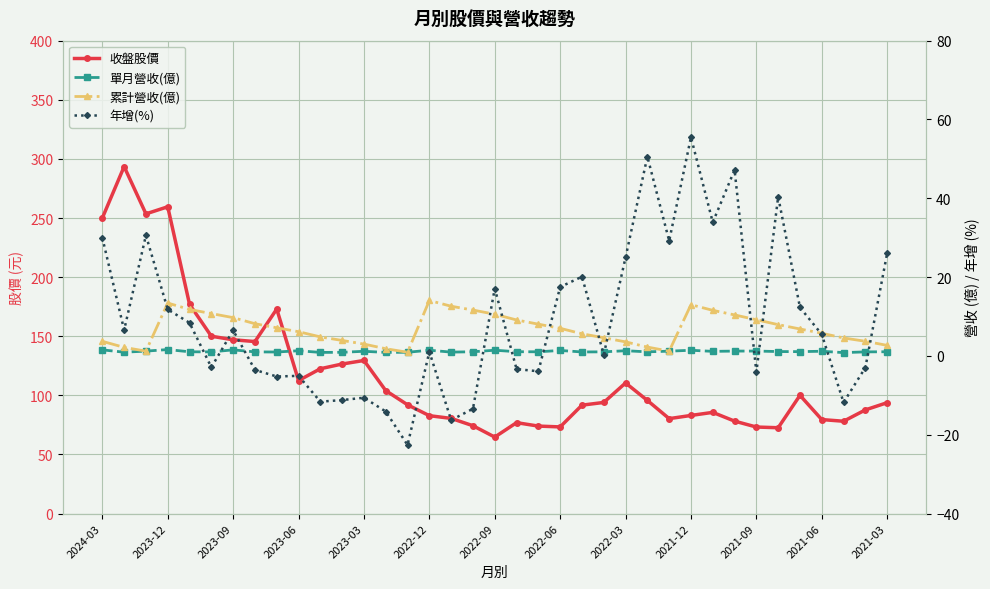

How many distinct data groups are displayed?

4